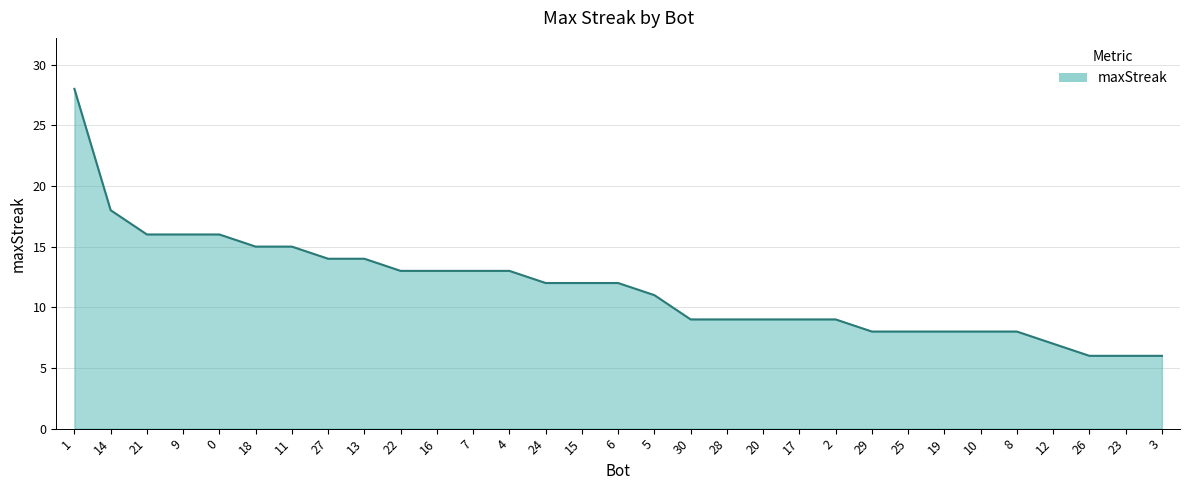

What is the smallest value displayed?

6